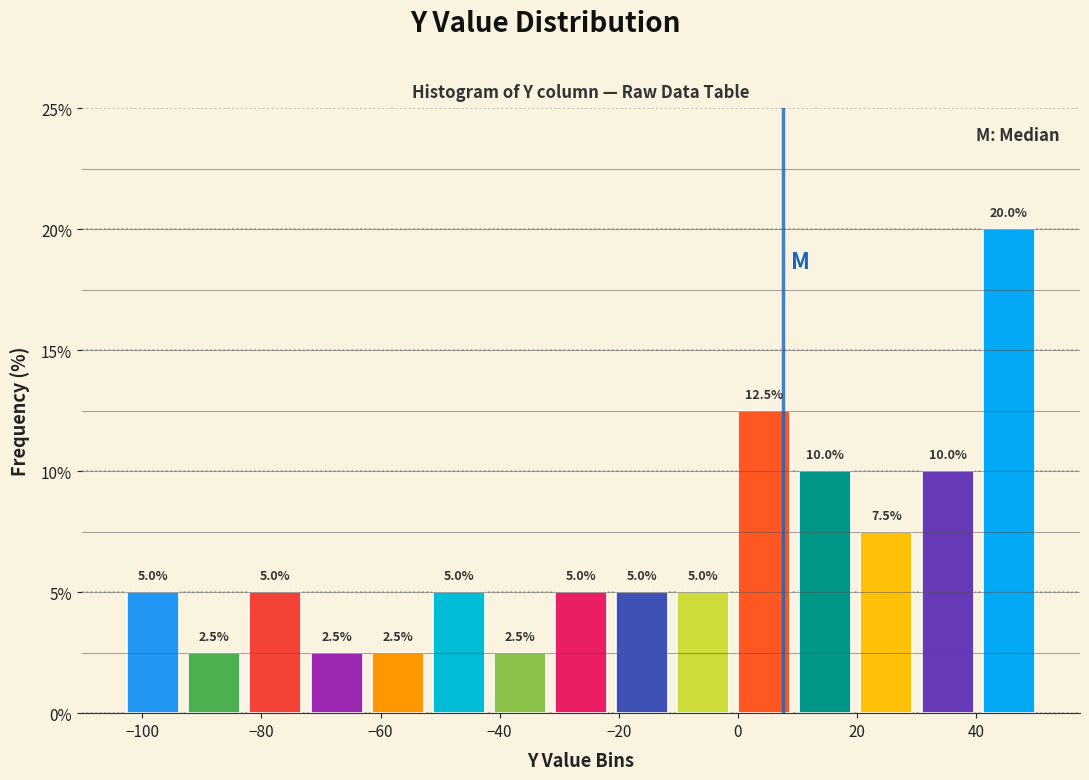

What is the height of the bar covering -62 to -52 on the x-axis? The bar edges are not printed on the chart, so give them approximately, as read against the axis.

2.5